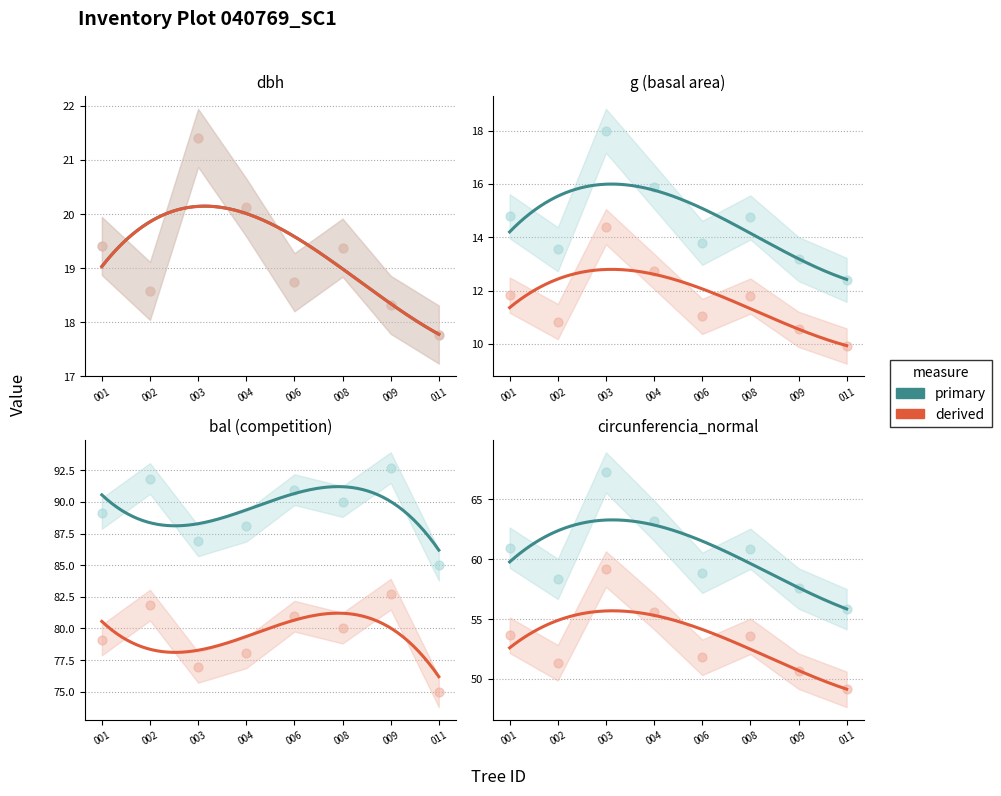

At which category is the sum across all series the highest?

003